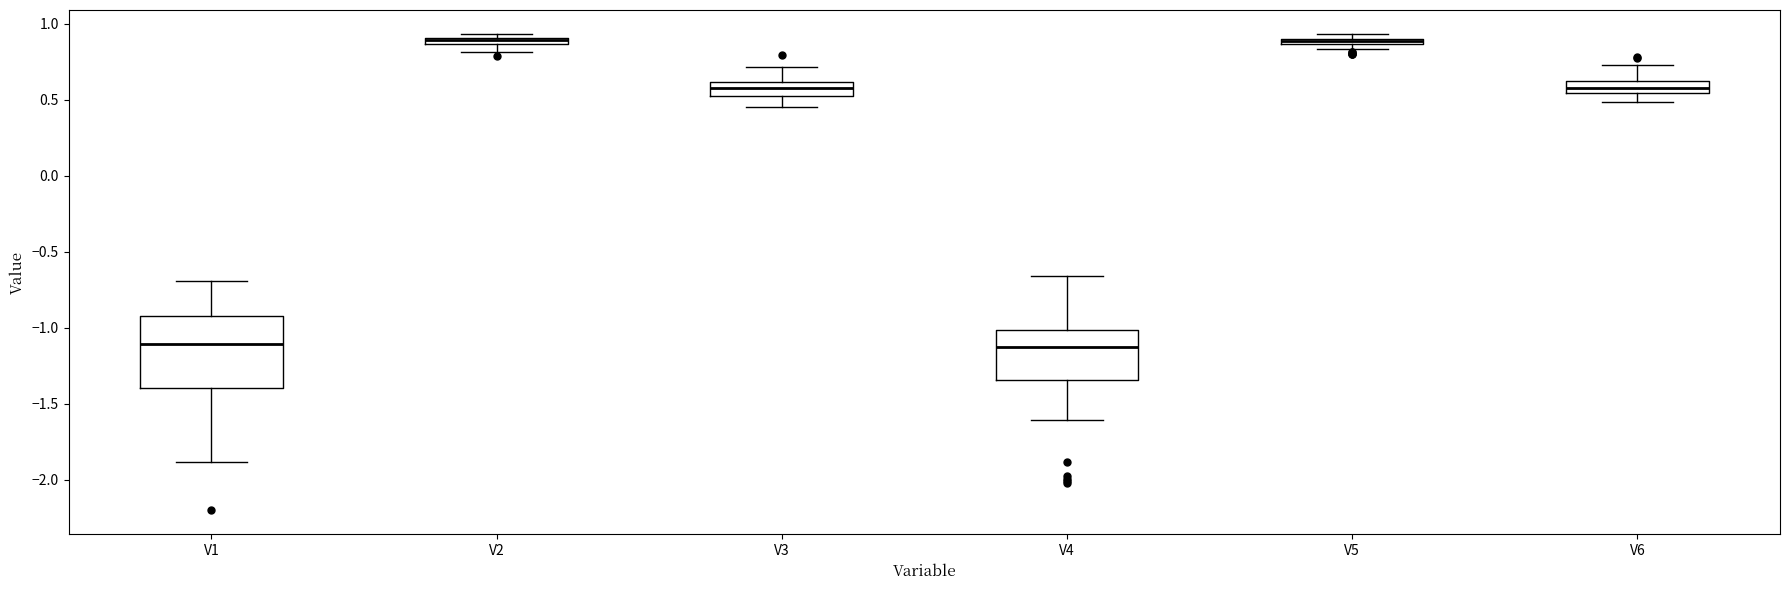

Where is the lower edge of the box for V3 on the y-axis? The values are not printed on the chart, so give them approximately, as read against the axis.

0.55